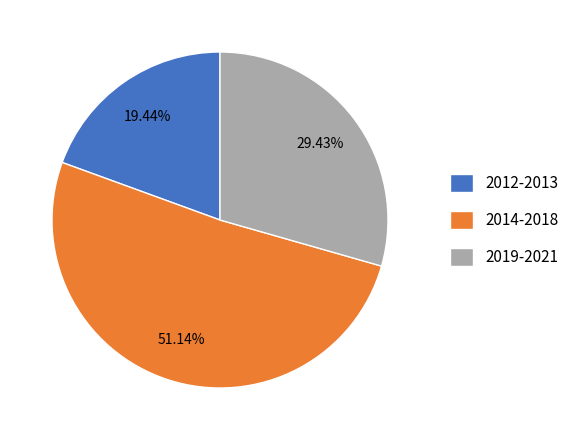

Is there any slice that represents more than half of the pie?

Yes